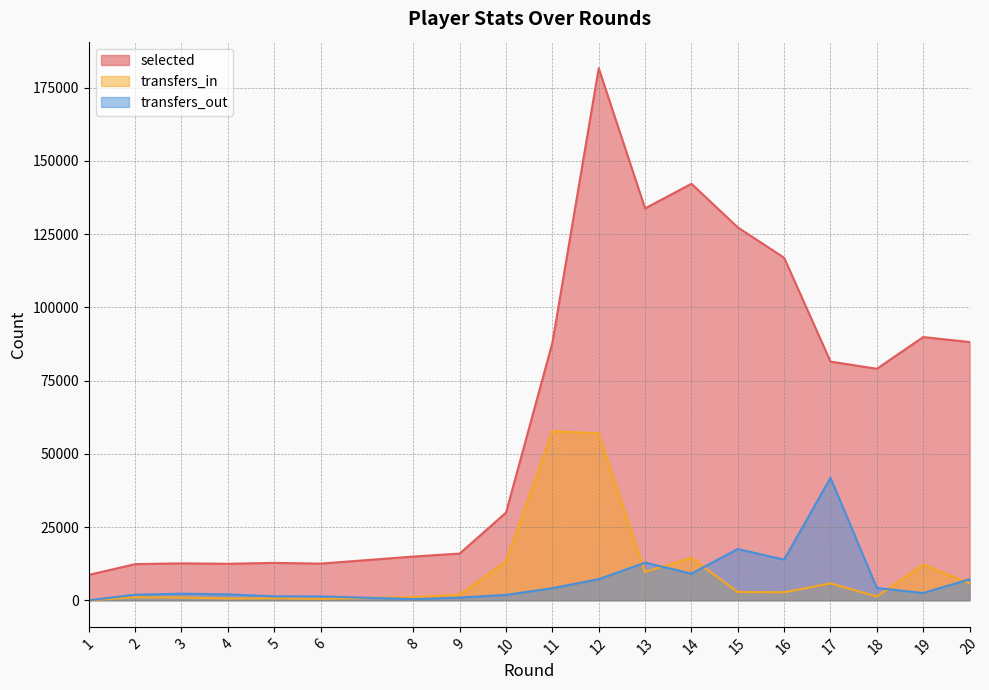

What is the value of the transfers_out point at the 12th from the left?

12851